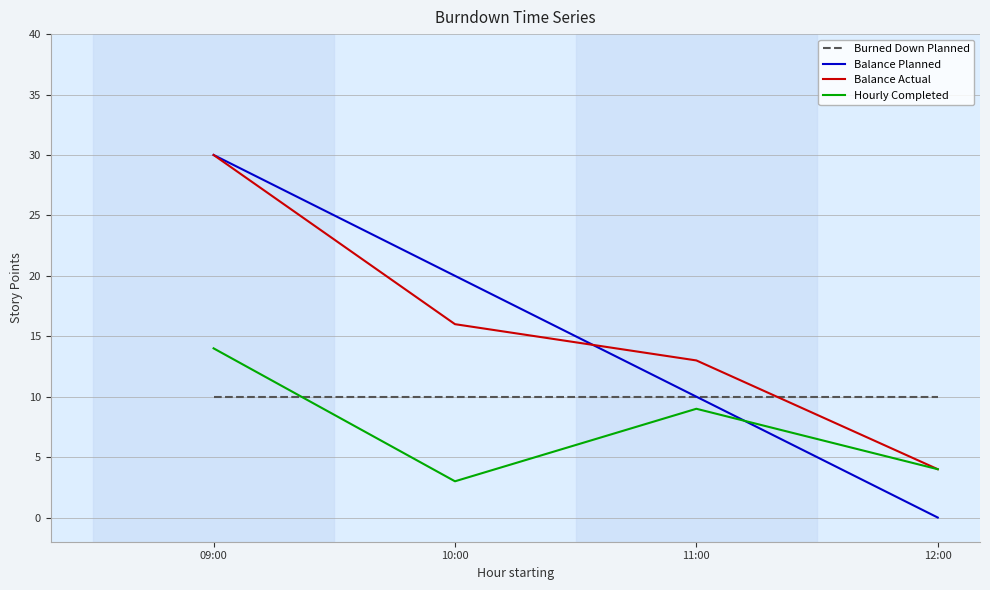

Which series ends up on top after the final intersection of Balance Actual and Balance Planned?

Balance Actual